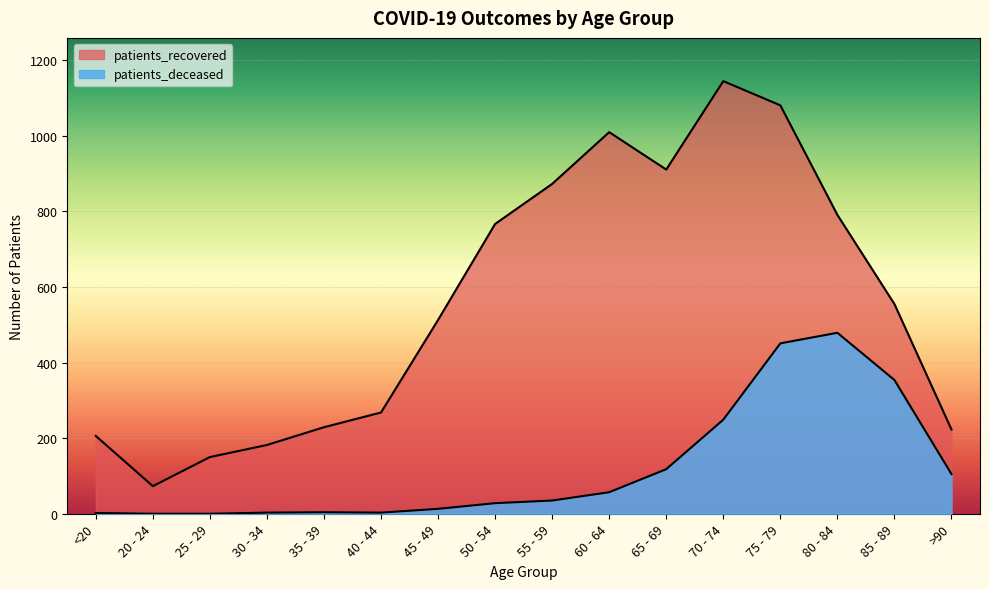

Count the number of data series in this chart.

2